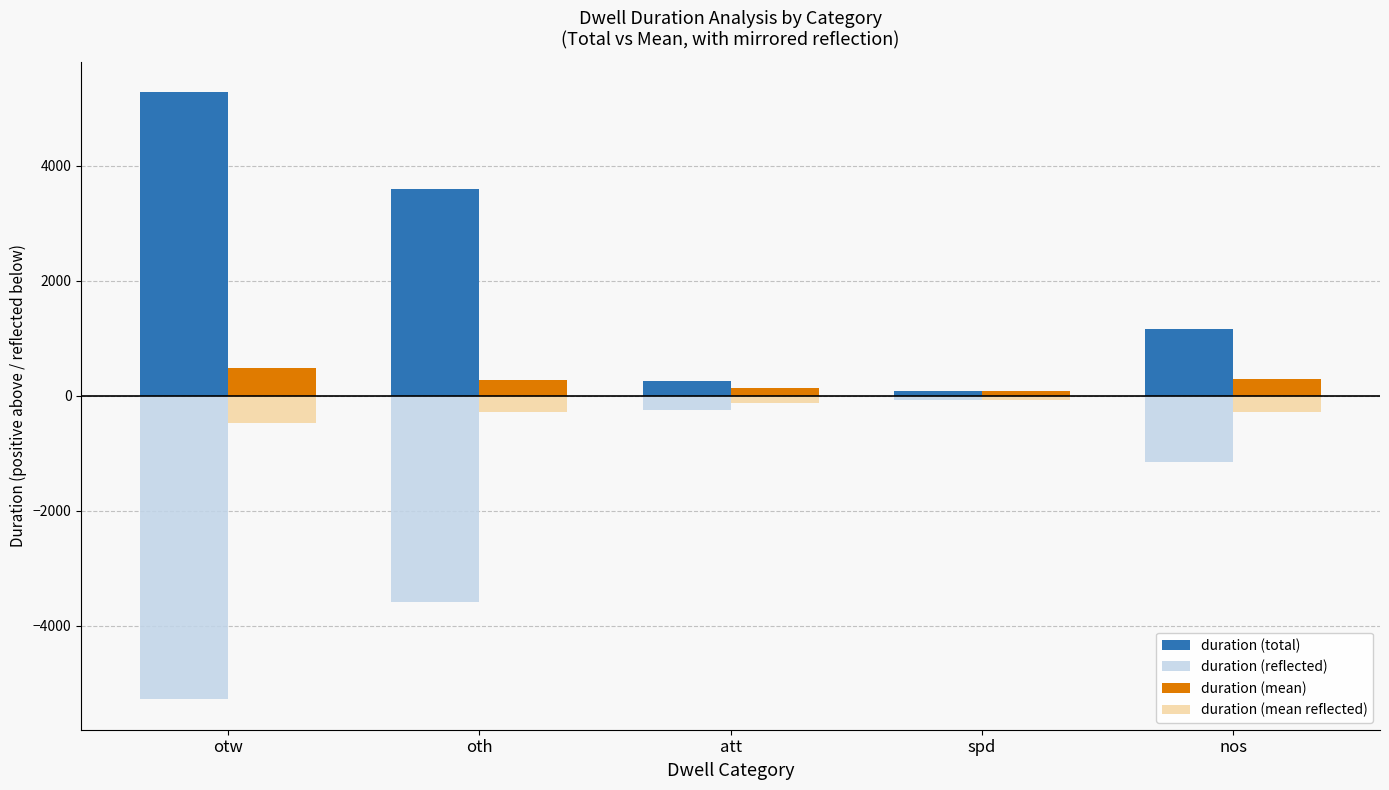

Which series has the largest total across all categories?

duration (total)